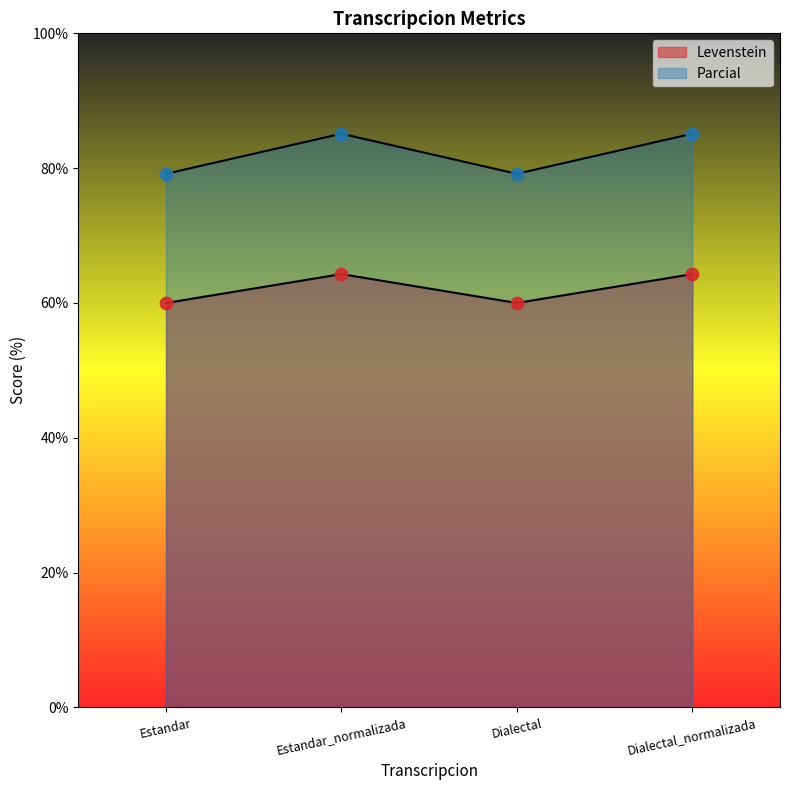

At how many categories does at least one series exceed 68?

4